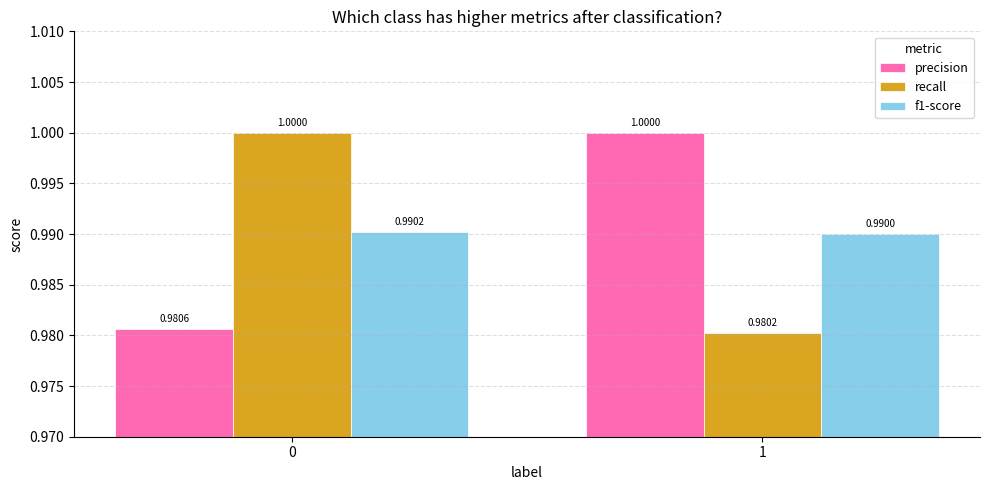

Between 0 and 1, which series saw the biggest shift?

recall